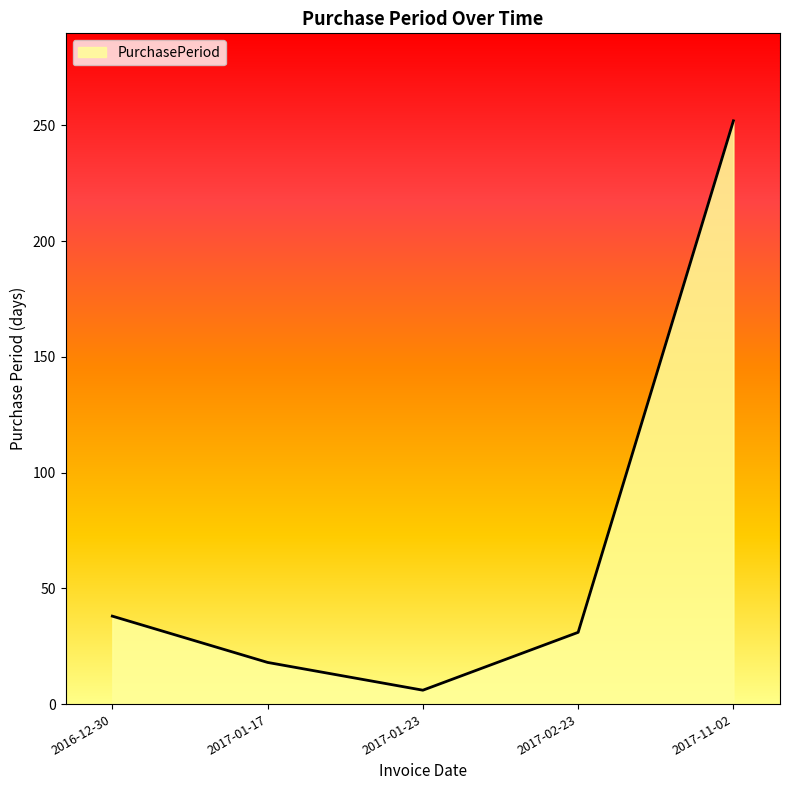

Between 2016-12-30 and 2017-01-17, which is larger?

2016-12-30